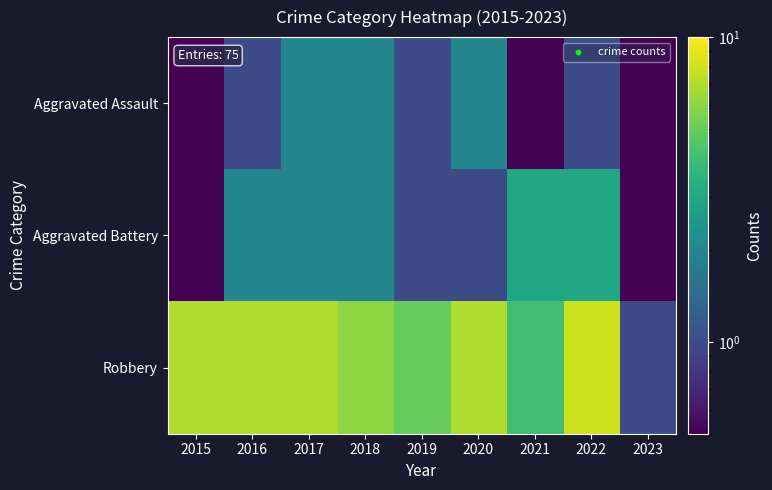

Between 2015 and 2020, which is larger?

2020